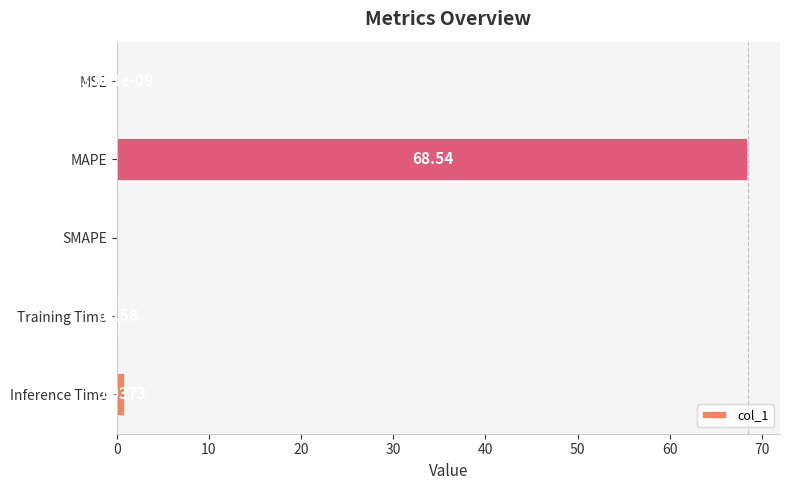

Between MSE and Inference Time, which is larger?

Inference Time